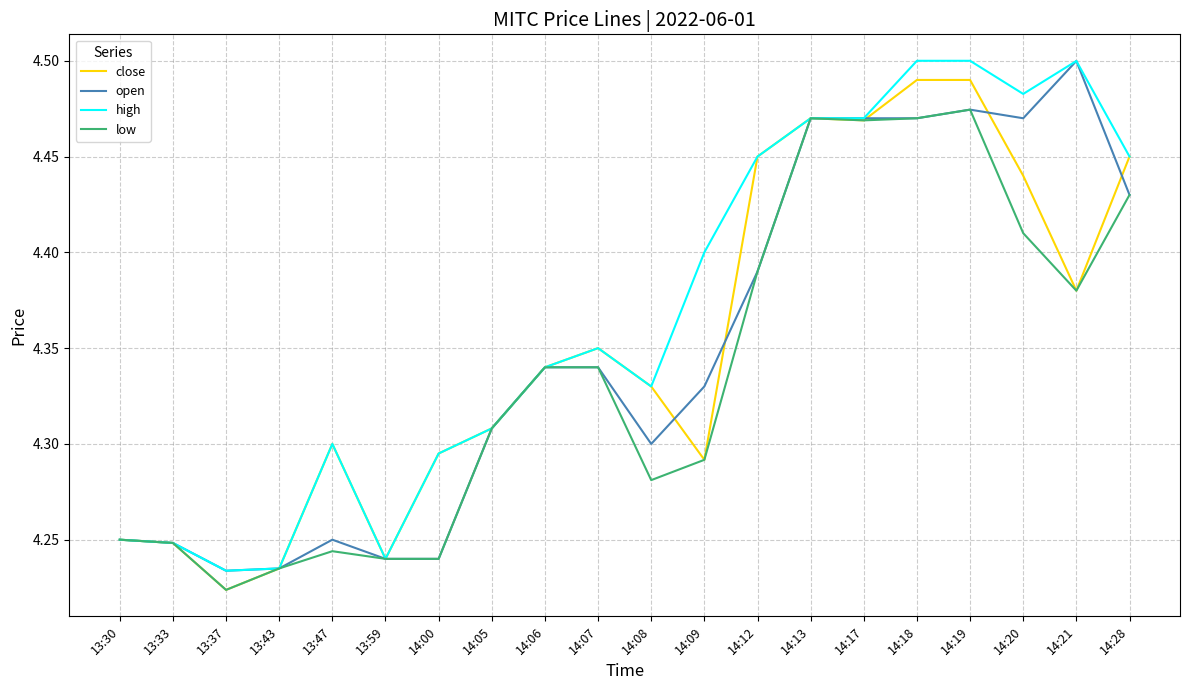

What is the difference between the close values at 13:37 and 14:28?

0.2